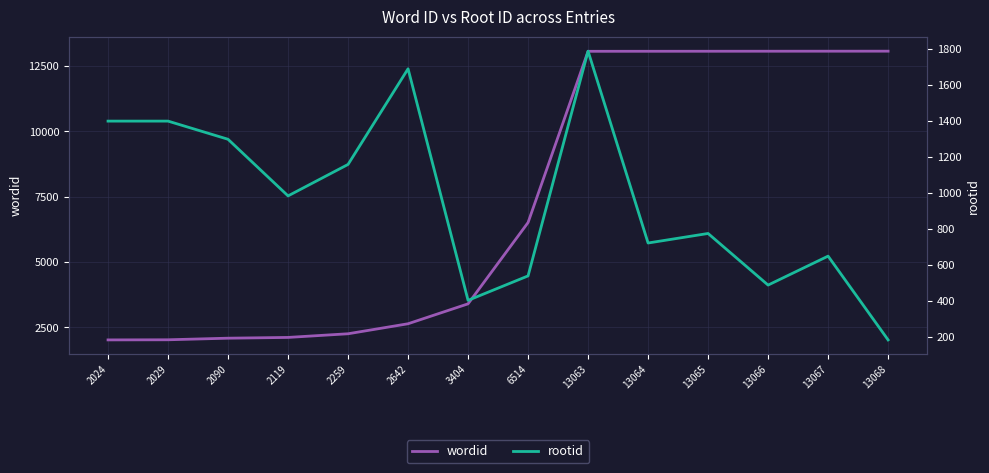

What is the value of the wordid point at the 8th from the left?

6514